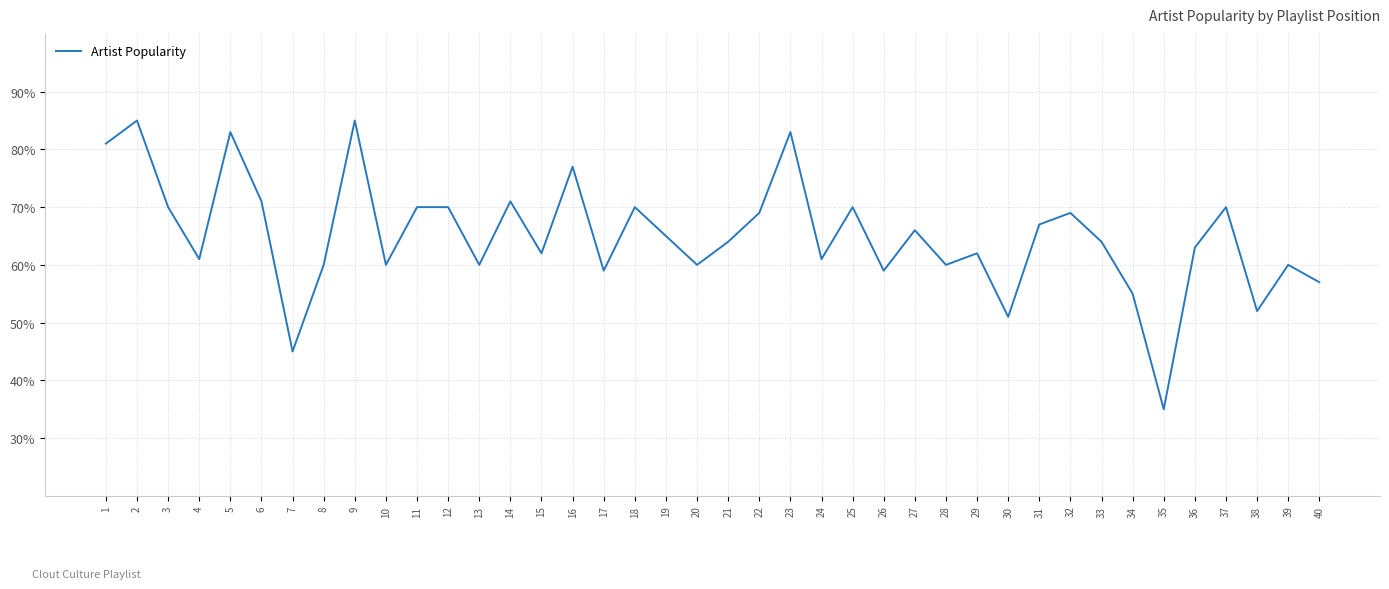

What is the smallest value displayed?

35